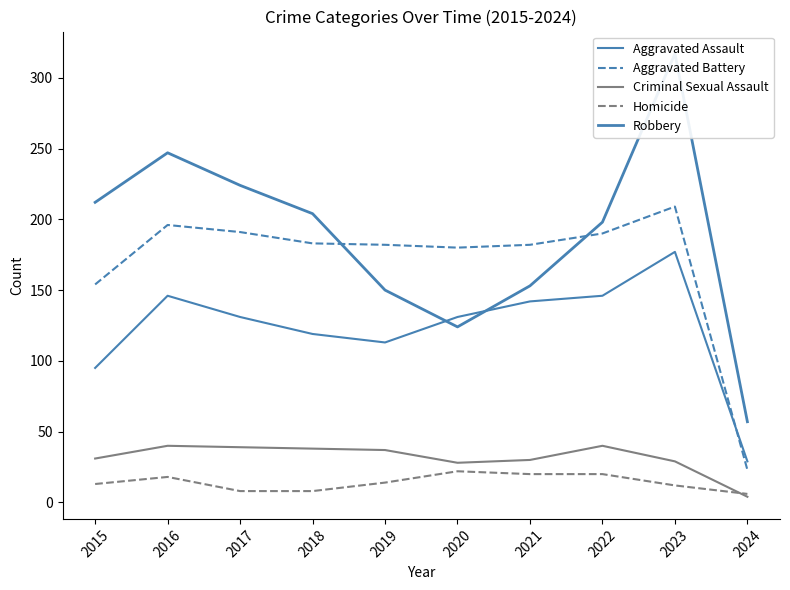

Where is the first local minimum for Aggravated Battery?

2020